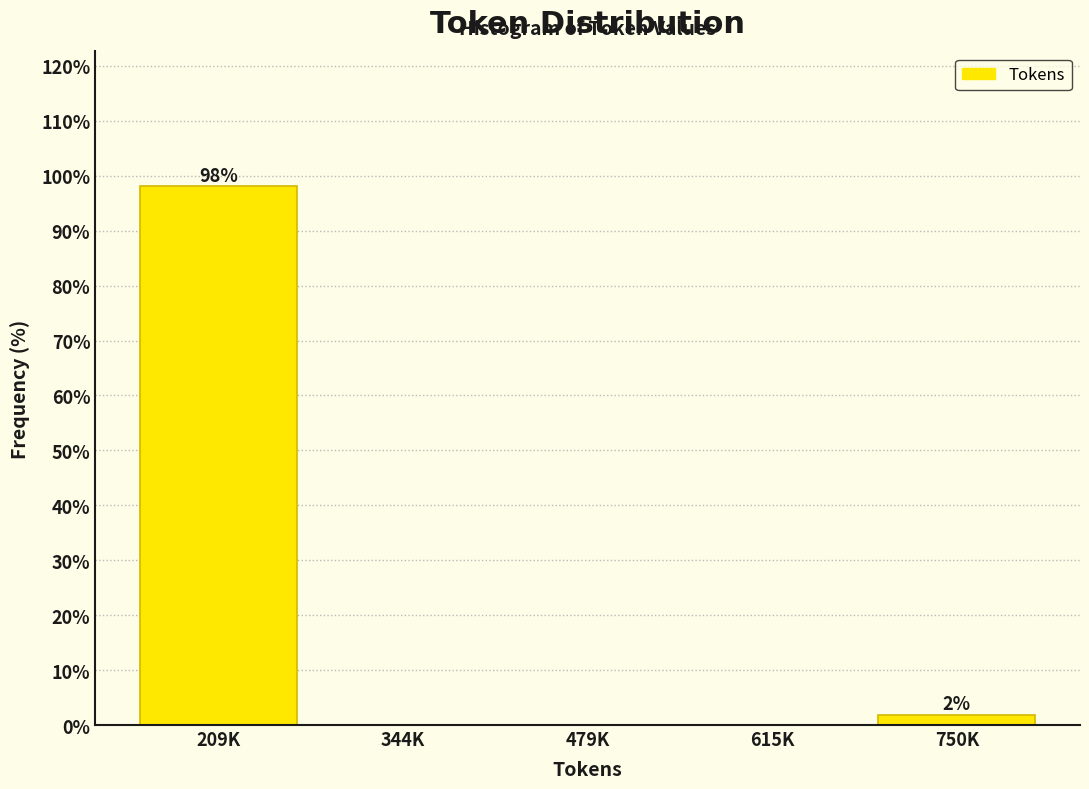

Reading left to right, what are all the values shown in this chart?

209K=98.1	344K=0.0	479K=0.0	615K=0.0	750K=1.9